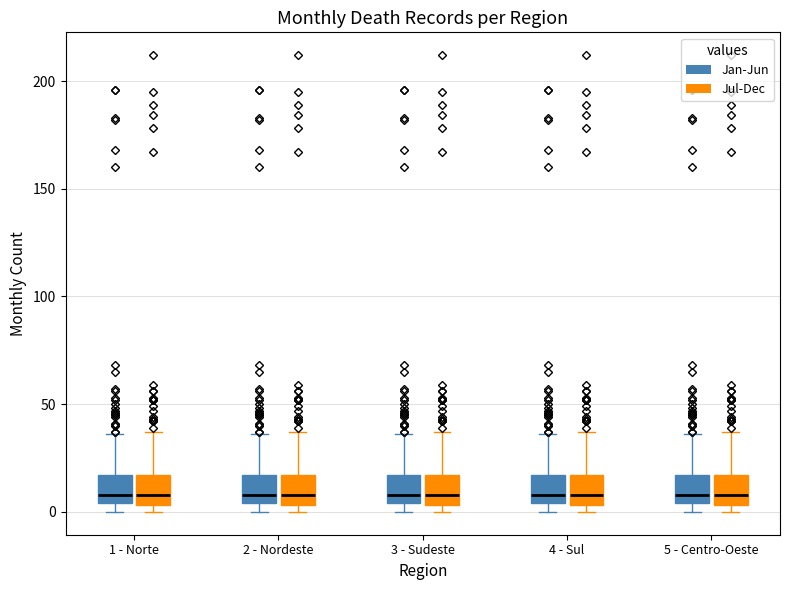

Reading left to right, transcribe this box plot: for each box, give where its median line is, the range the box spans, and where its two whiskers end, as read against the y-axis. The values are not printed on the chart, so give them approximately, as read against the axis.

1 - Norte (Jan-Jun): median 10, box 5 to 15, whiskers 0 to 35
1 - Norte (Jul-Dec): median 10, box 5 to 15, whiskers 0 to 35
2 - Nordeste (Jan-Jun): median 10, box 5 to 15, whiskers 0 to 35
2 - Nordeste (Jul-Dec): median 10, box 5 to 15, whiskers 0 to 35
3 - Sudeste (Jan-Jun): median 10, box 5 to 15, whiskers 0 to 35
3 - Sudeste (Jul-Dec): median 10, box 5 to 15, whiskers 0 to 35
4 - Sul (Jan-Jun): median 10, box 5 to 15, whiskers 0 to 35
4 - Sul (Jul-Dec): median 10, box 5 to 15, whiskers 0 to 35
5 - Centro-Oeste (Jan-Jun): median 10, box 5 to 15, whiskers 0 to 35
5 - Centro-Oeste (Jul-Dec): median 10, box 5 to 15, whiskers 0 to 35